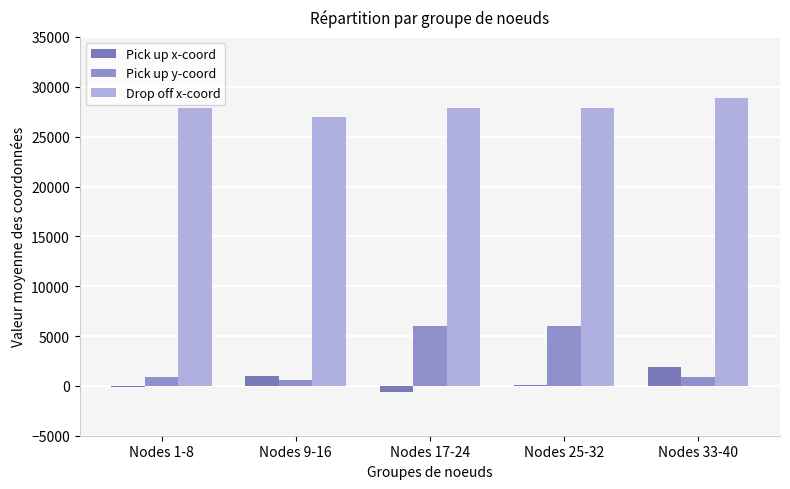

Does the chart contain stacked bars?

No